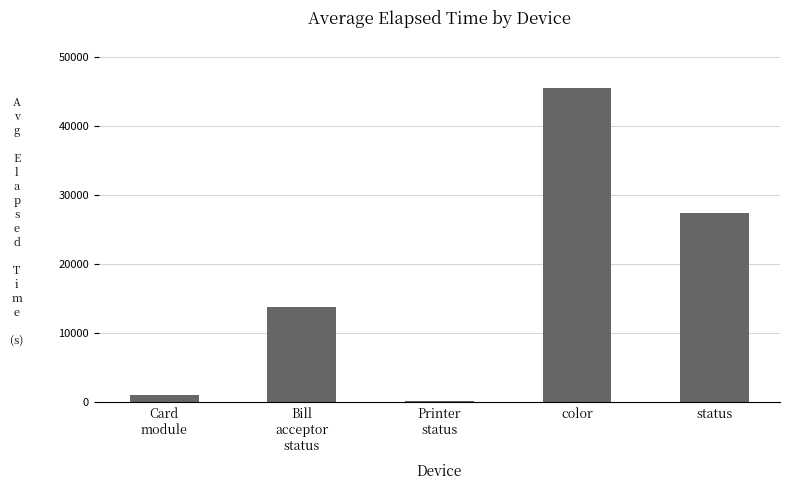

What value does the data have at status, to the nearest 10?

27400